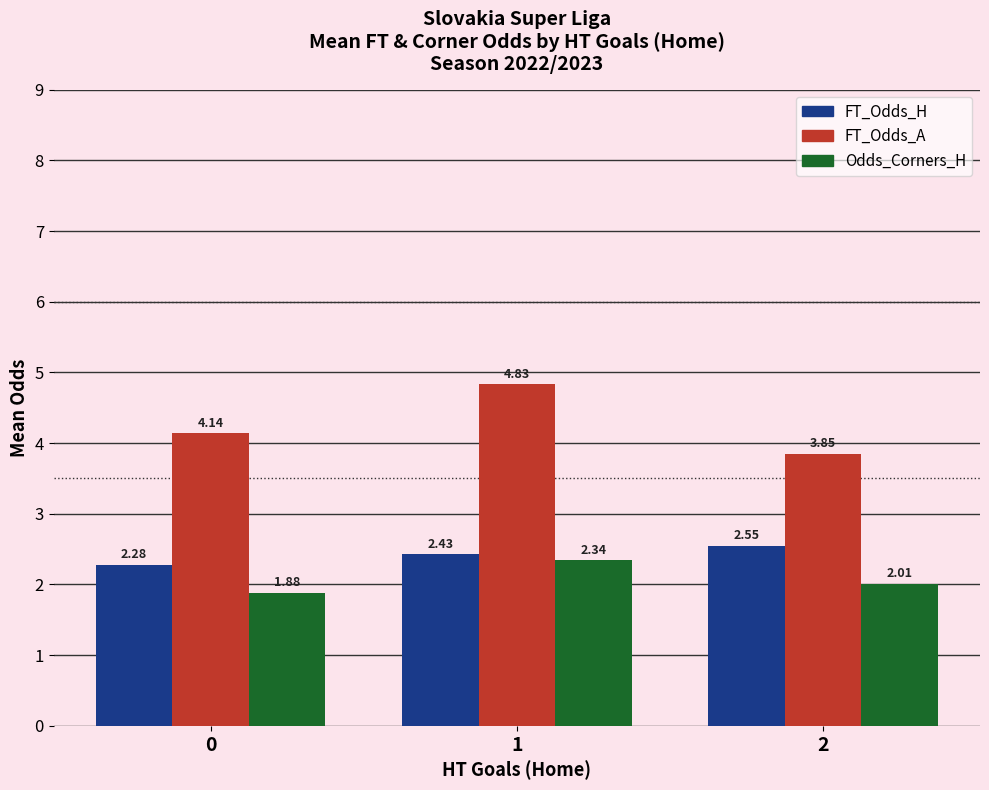

Is the value of FT_Odds_A at 1 greater than the value of FT_Odds_H at 2?

Yes